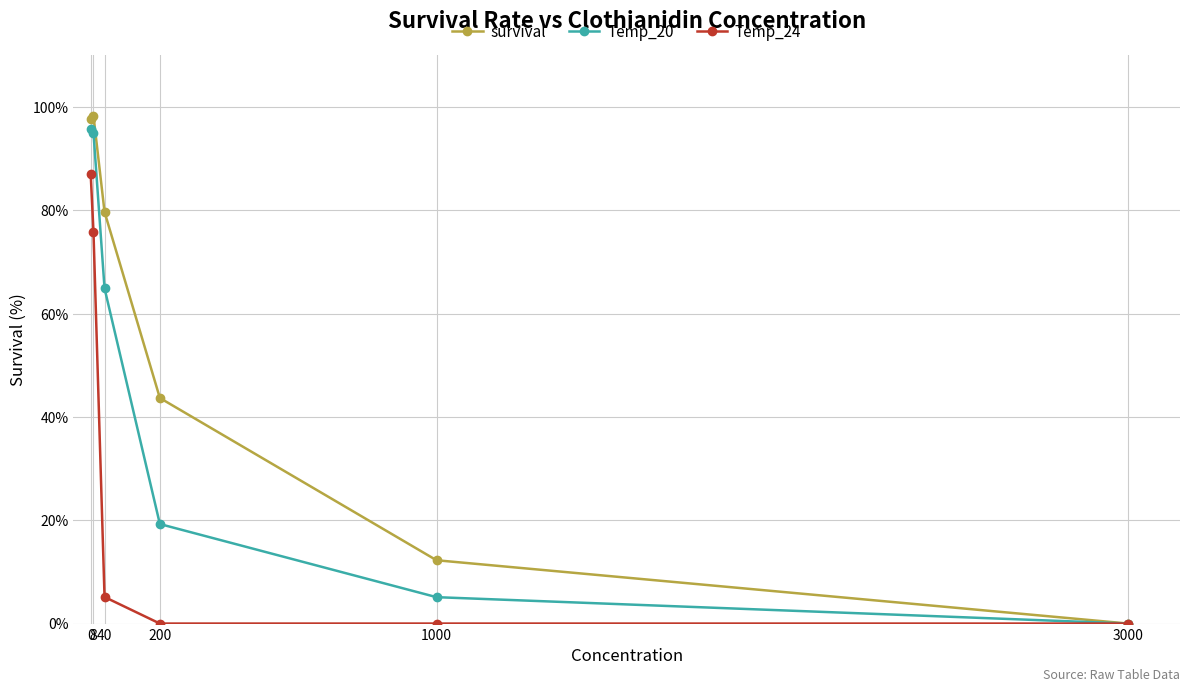

What is the difference between the maximum and second lowest values in the Temp_24 series?

87.0